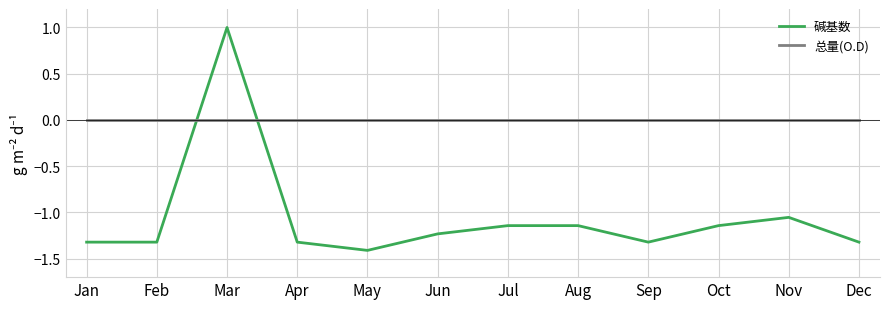

What is the difference between the highest and lowest values at Apr?

1.3